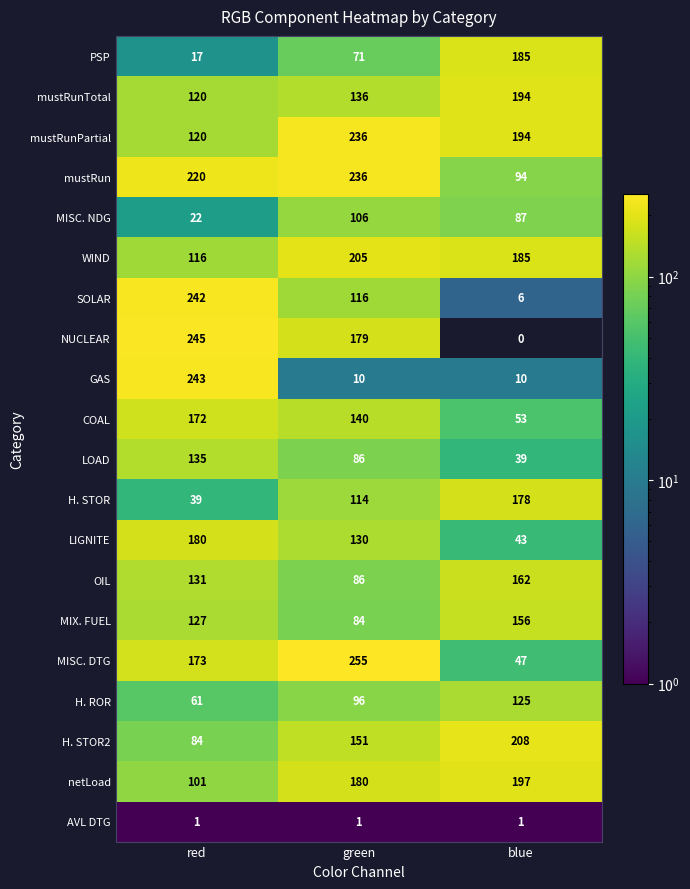

What is the difference between the maximum and minimum values in the MIX. FUEL series?

72